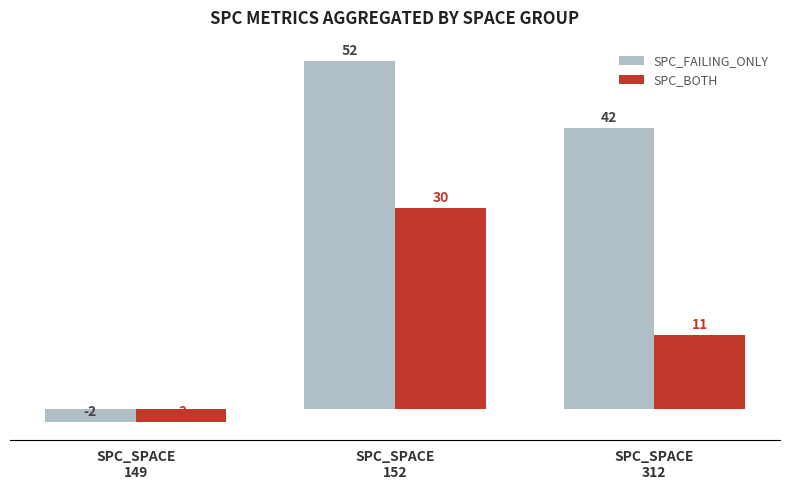

What is the sum of the SPC_FAILING_ONLY values at SPC_SPACE
312 and SPC_SPACE
152?

94